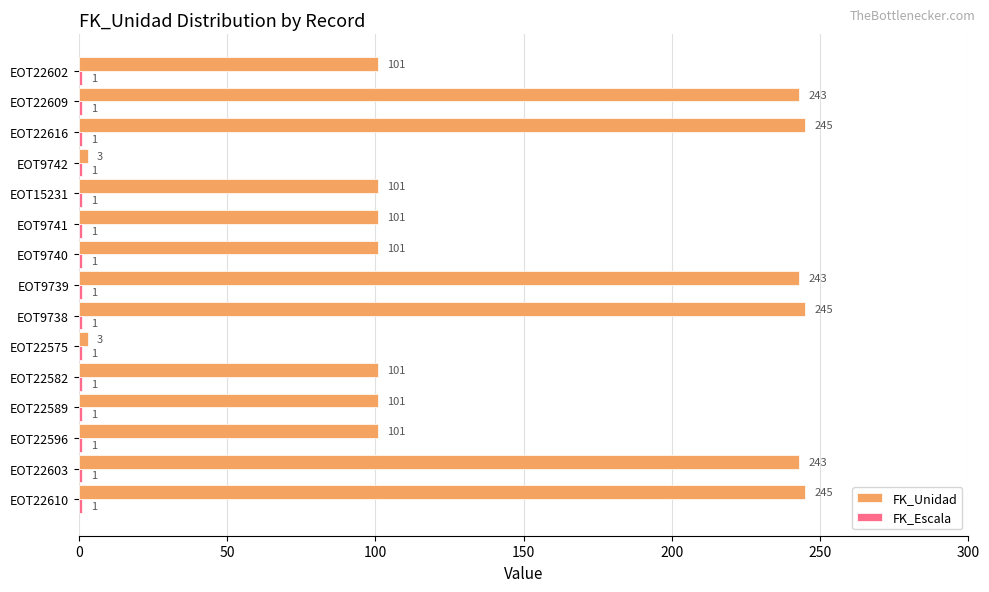

The value of FK_Unidad at EOT15231 is 101. True or false?

True